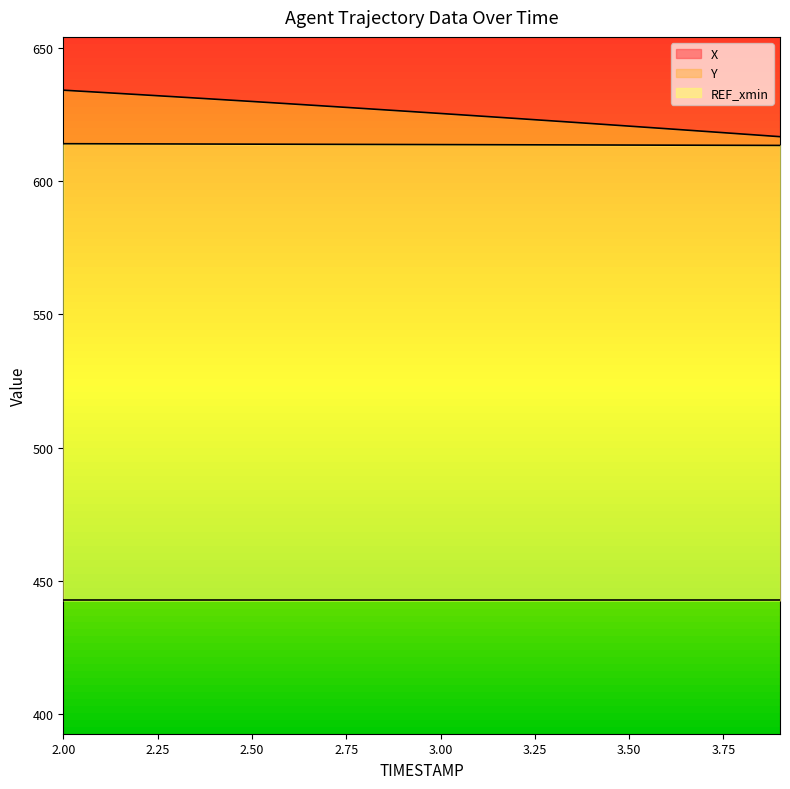

The value of Y at 2.1 is 155.2. True or false?

False